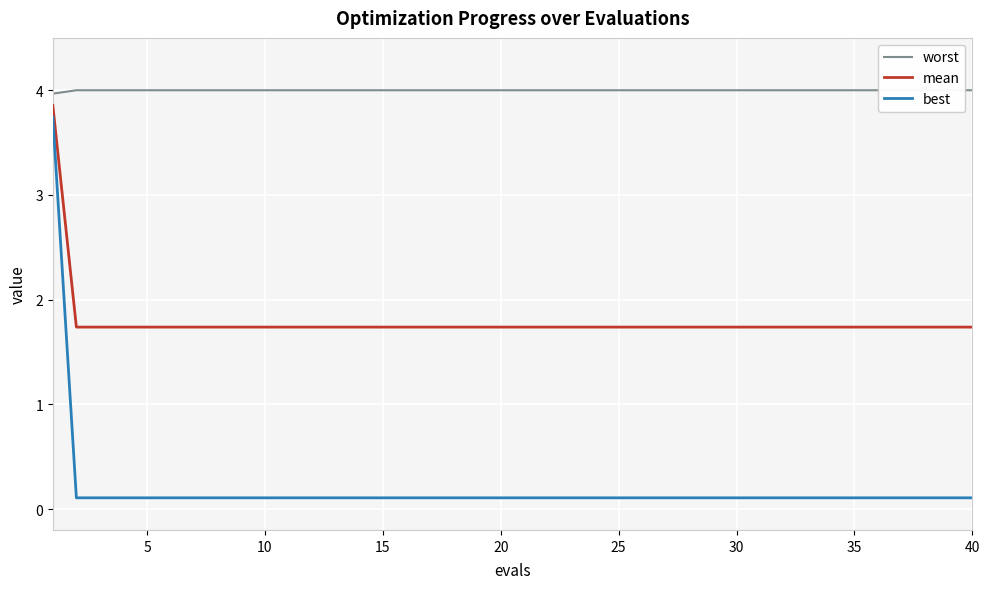

True or false: mean and best intersect in this chart.

False